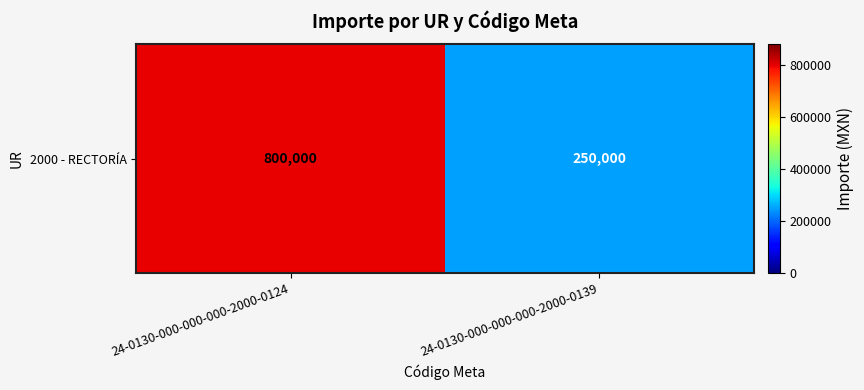

Which has a higher value, 24-0130-000-000-000-2000-0124 or 24-0130-000-000-000-2000-0139?

24-0130-000-000-000-2000-0124